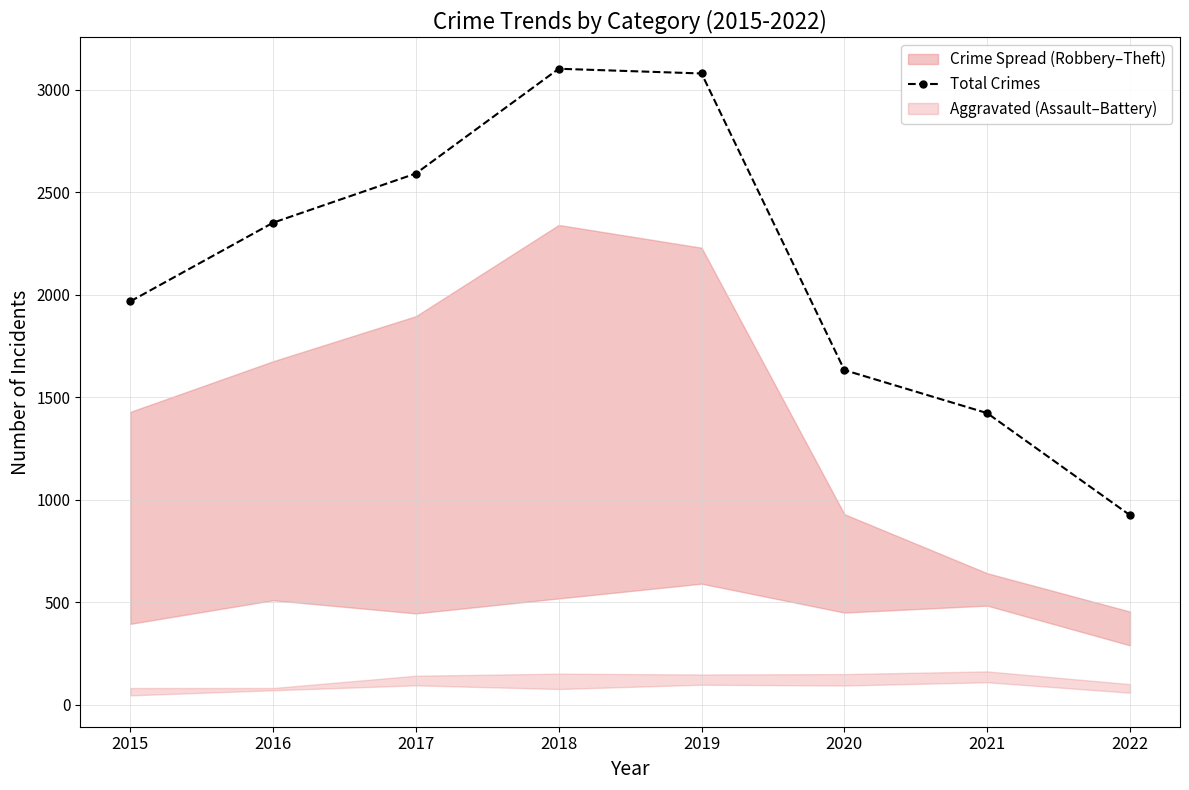

What is the ratio of the value at 2021 to the value at 2017?

0.5